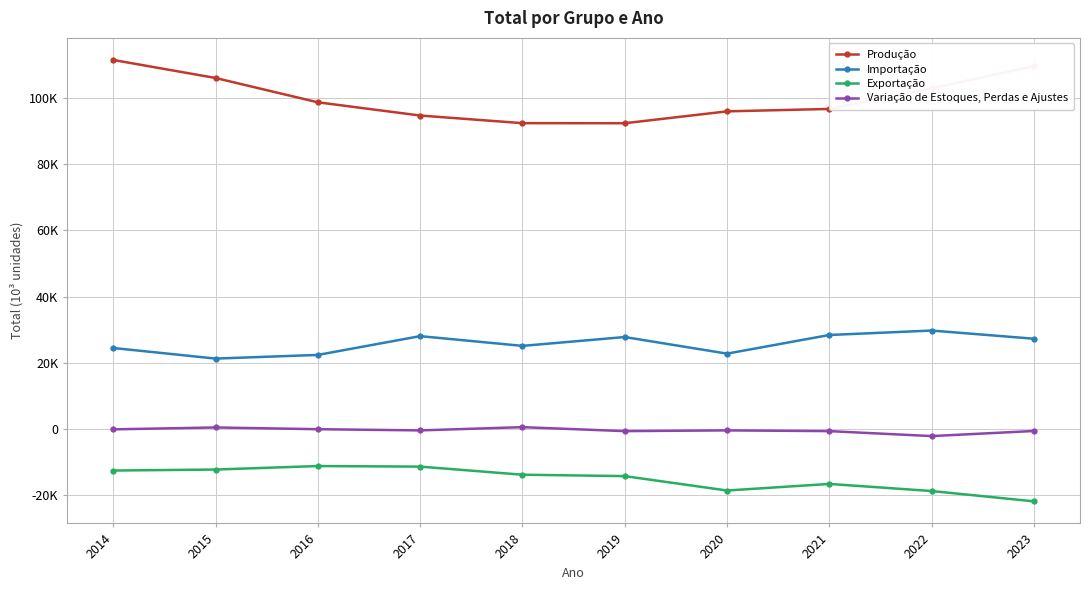

What is the value of the Exportação point at the 1st from the left?

-12617.0